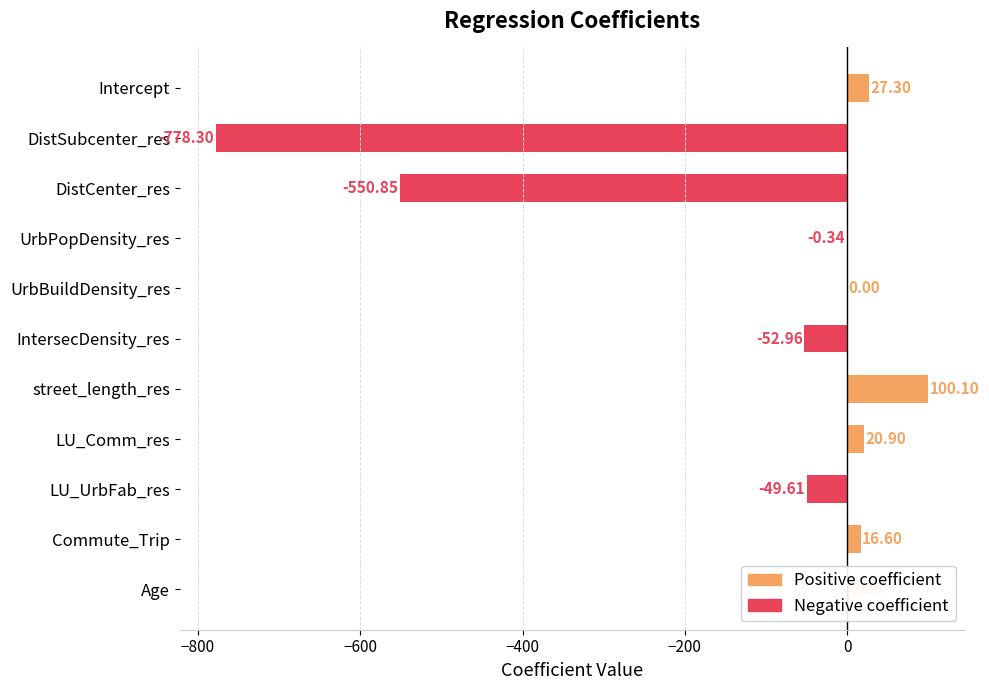

What is the difference between the Negative coefficient values at DistCenter_res and IntersecDensity_res?

497.9